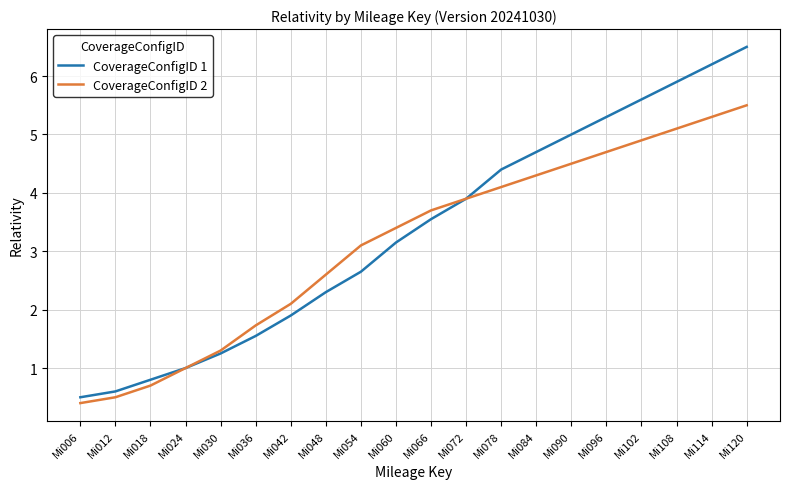

Which series changed the most between Mi018 and Mi120?

CoverageConfigID 1